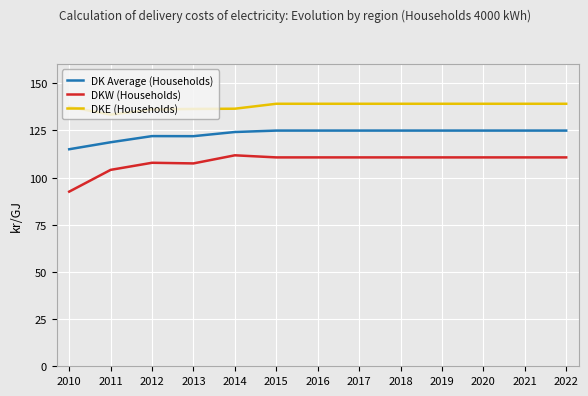

True or false: DKW (Households) and DK Average (Households) intersect in this chart.

False